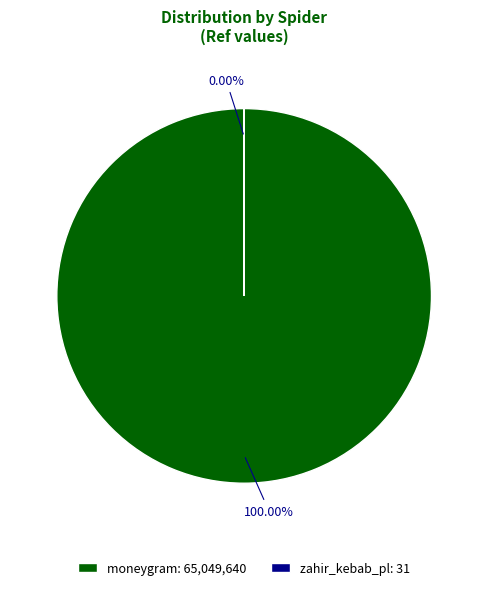

To the nearest percent, what percentage of the pie is moneygram?

100%